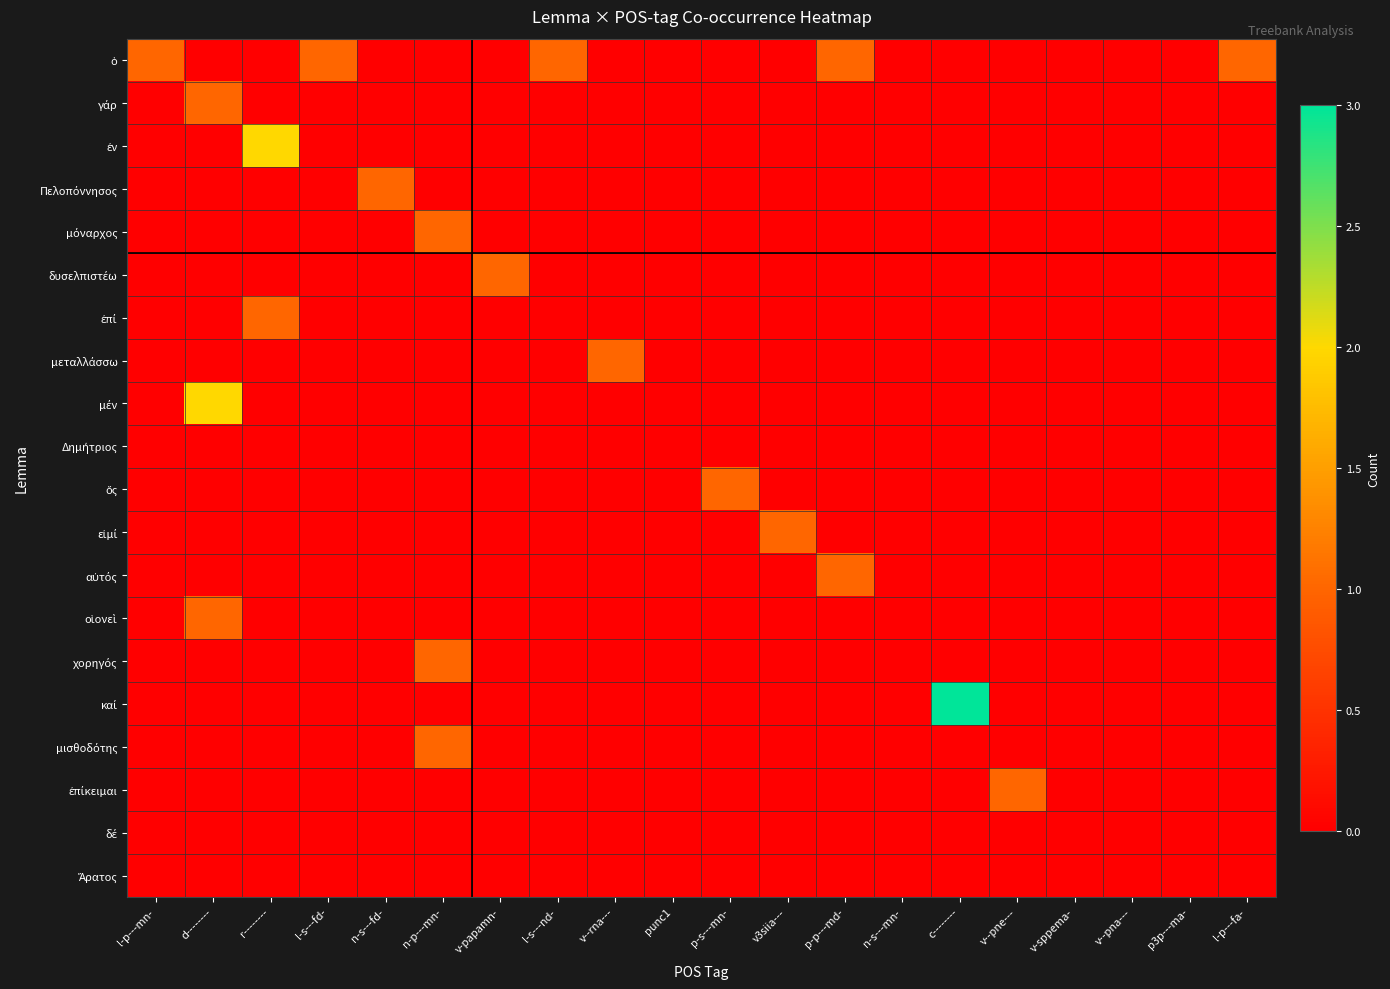

Which series has the largest total across all categories?

ὁ